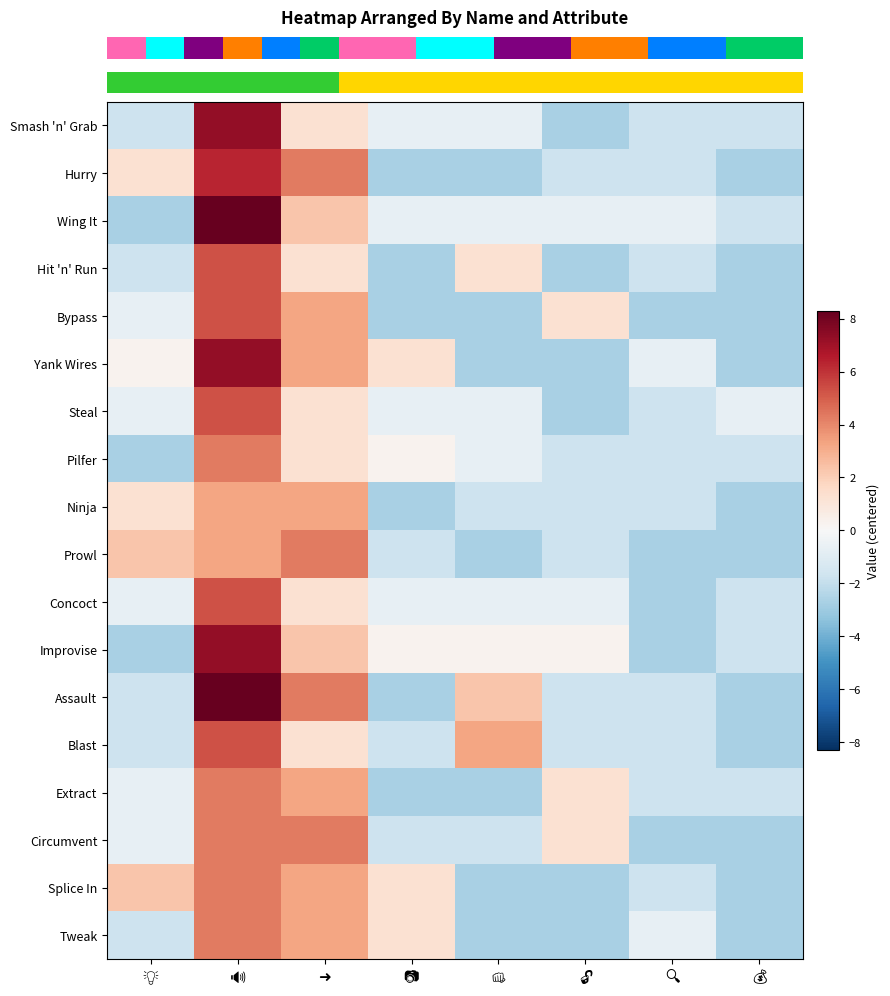

What is the total value across all series at 💡?

-12.8